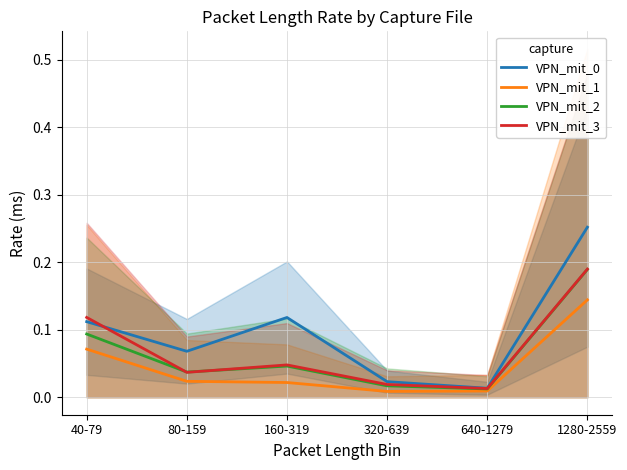

Count the number of categories in the chart.

6